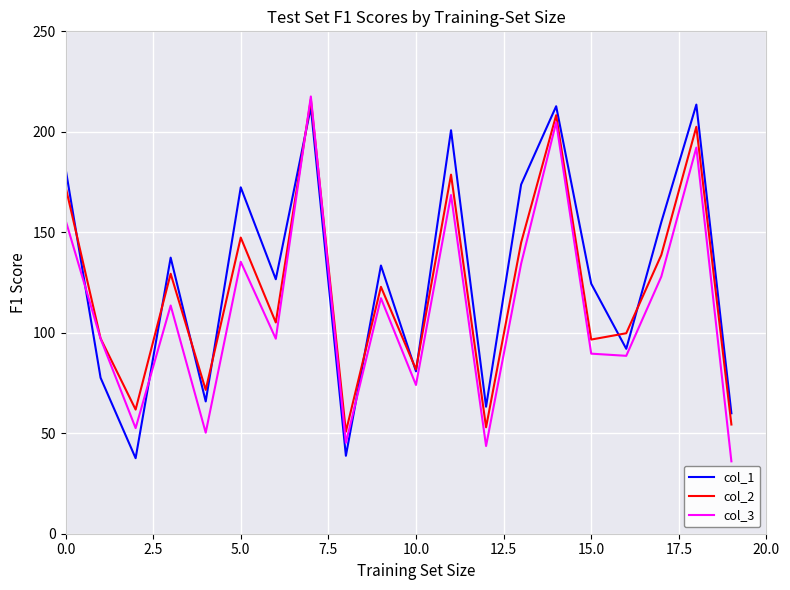

After their last crossing, which series has the higher values: col_3 or col_1?

col_1